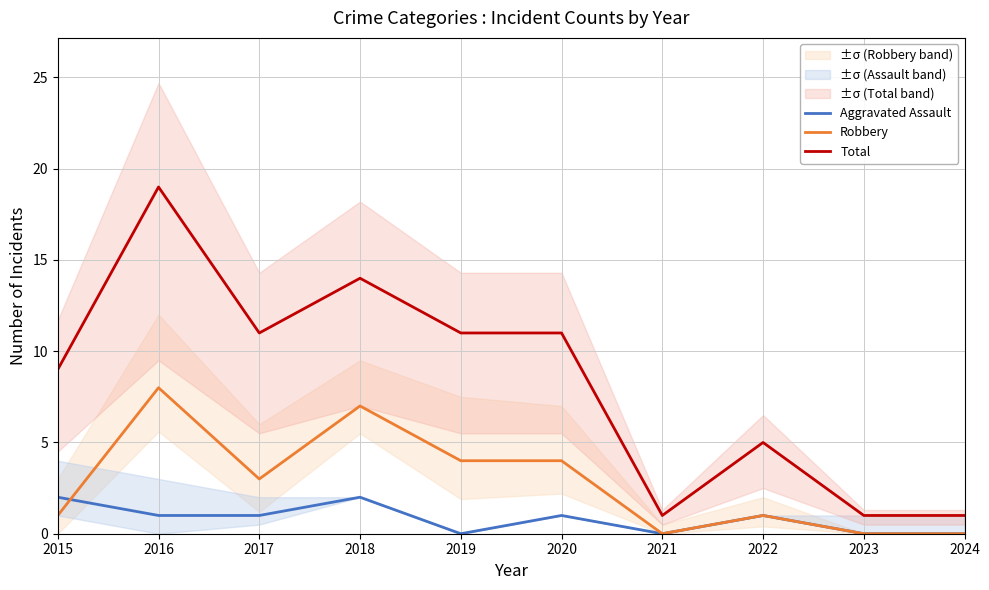

Is it true that Aggravated Assault equals 0 at 2023?

True